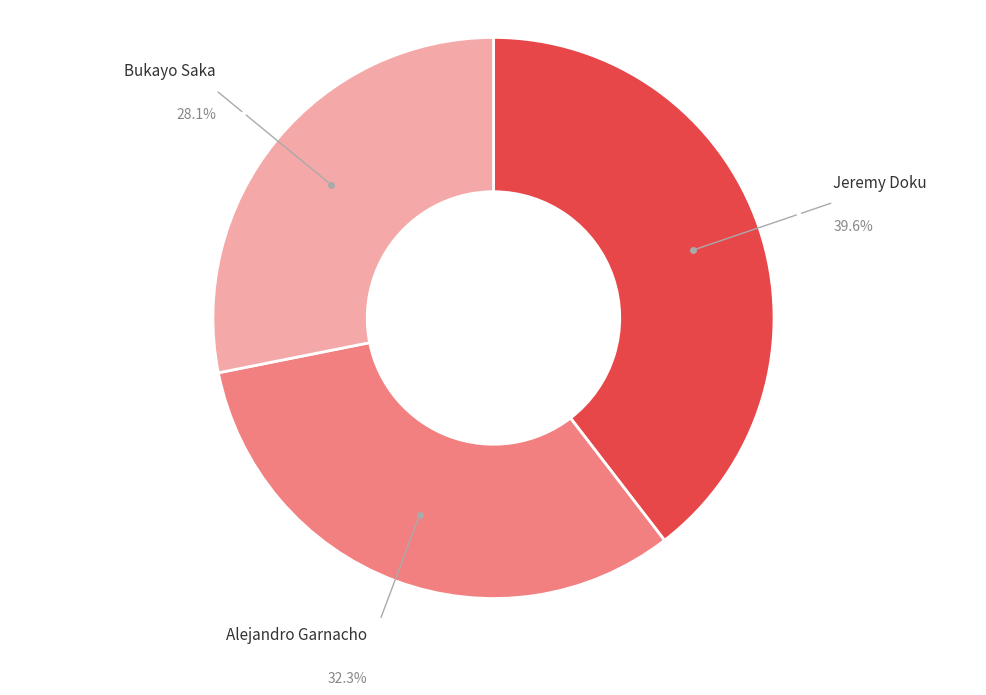

Is there a majority slice in this chart?

No